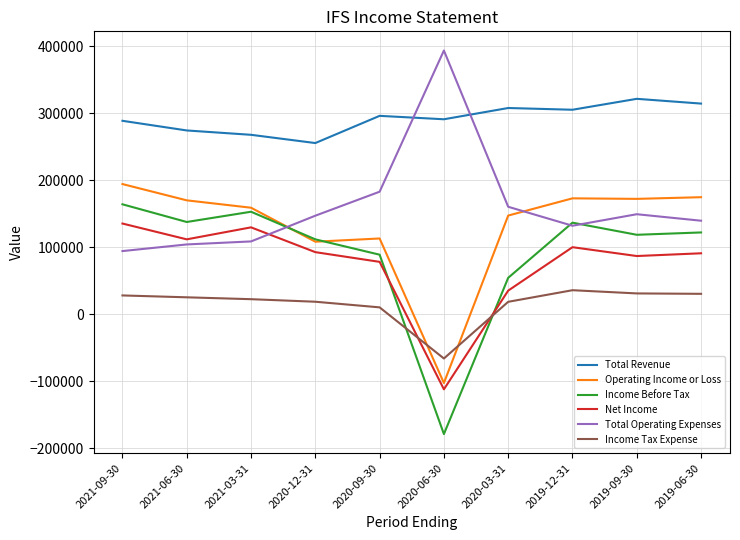

What is the maximum value shown in the chart?

393700